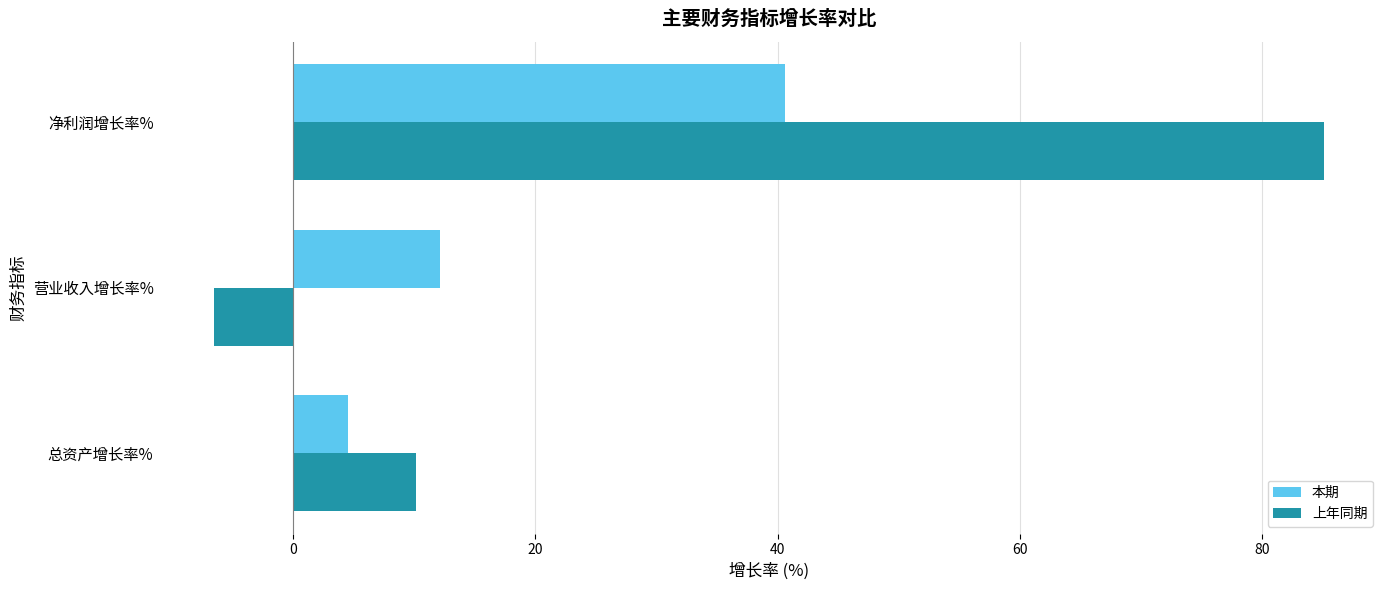

Which category has the lowest value across all series?

营业收入增长率%